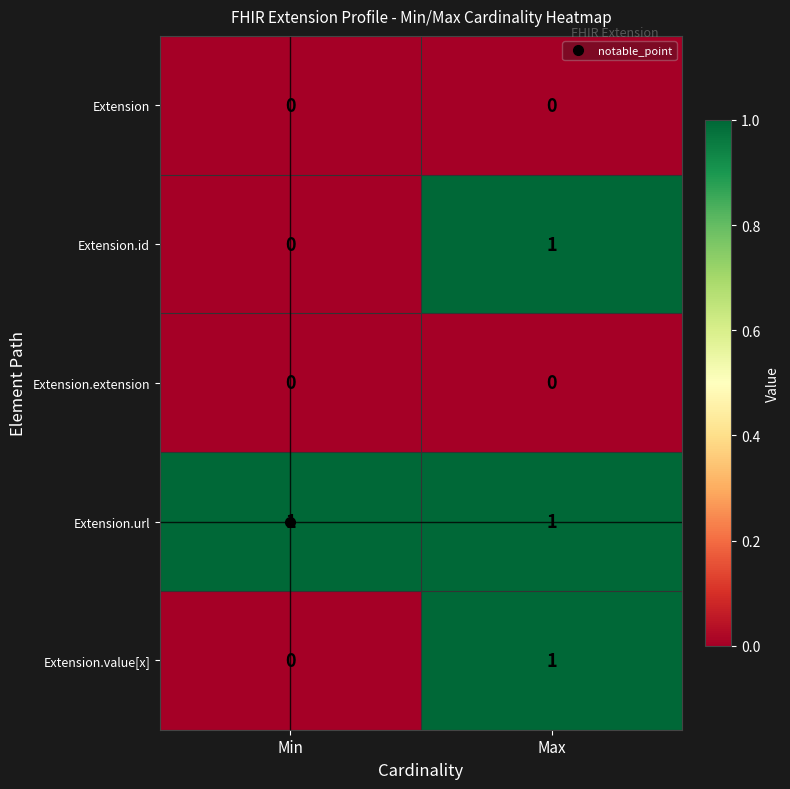

At how many categories does at least one series exceed 0?

2